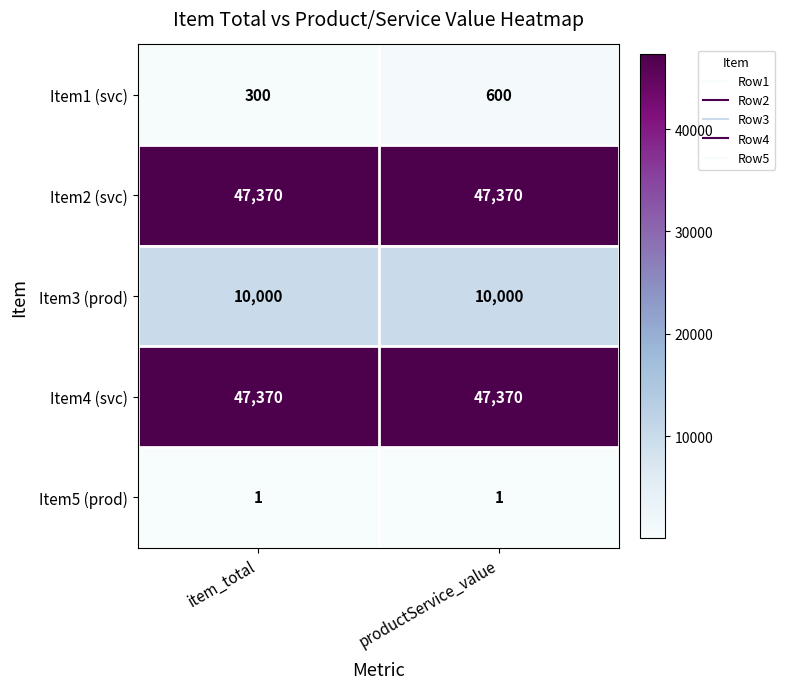

What is the total value across all series at item_total?

105041